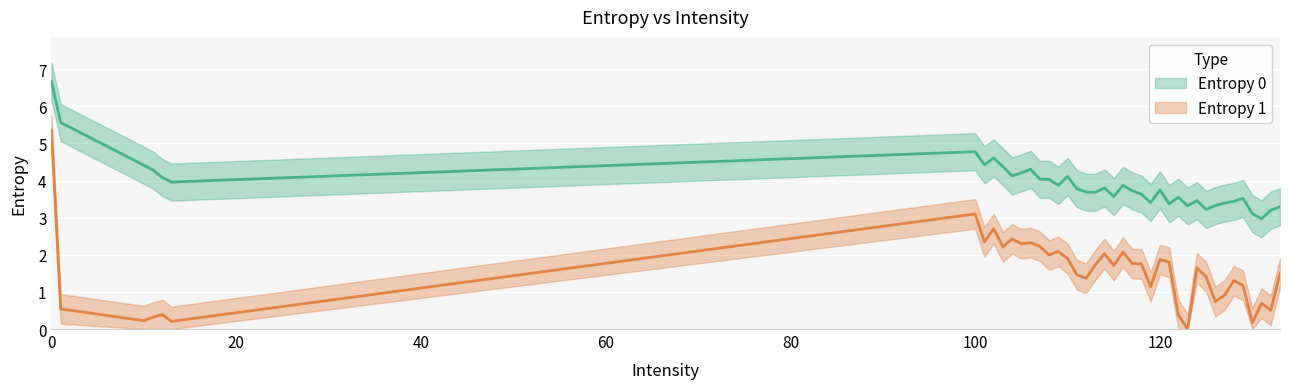

At which category does the chart reach its minimum across all series?

123